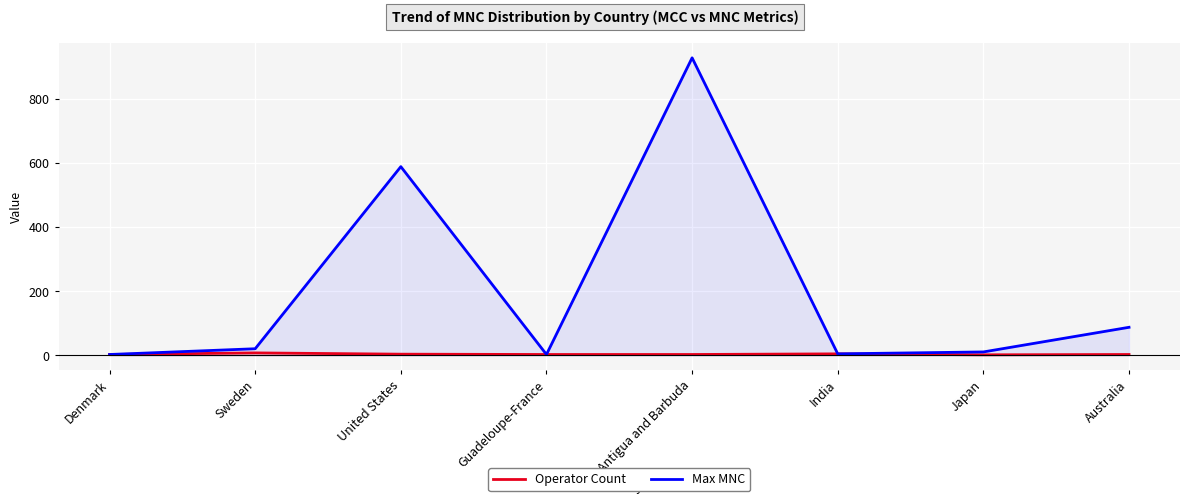

What position from the right is Japan?

2